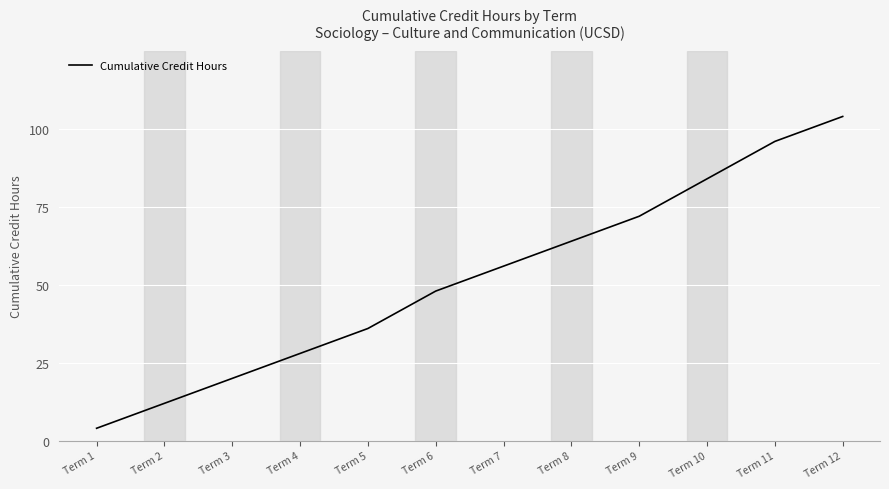

Is it true that the value at Term 5 is 52?

False